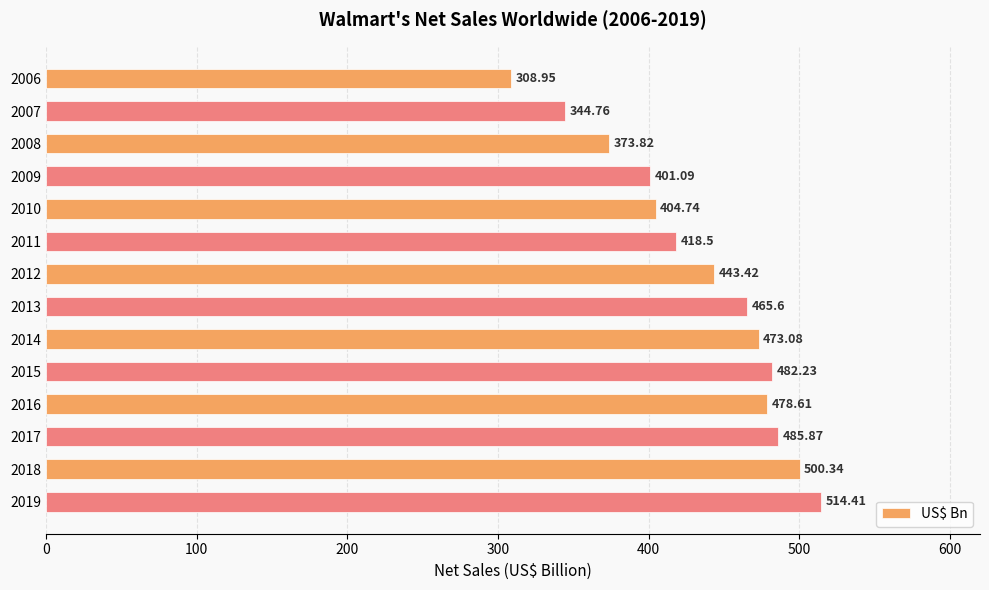

What is the difference between the maximum and minimum values?

205.5